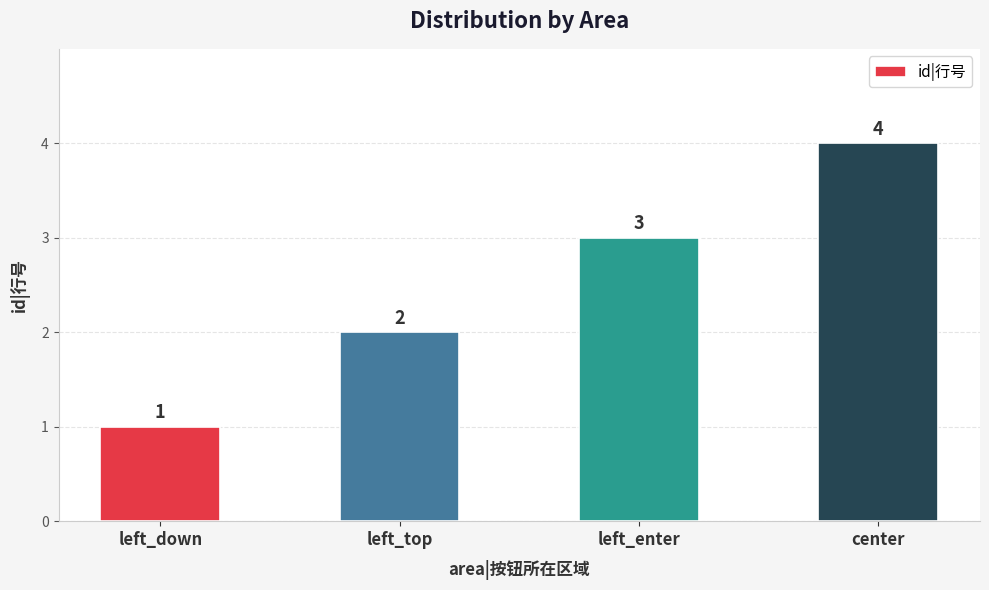

What is the difference between the values at left_top and left_enter?

1